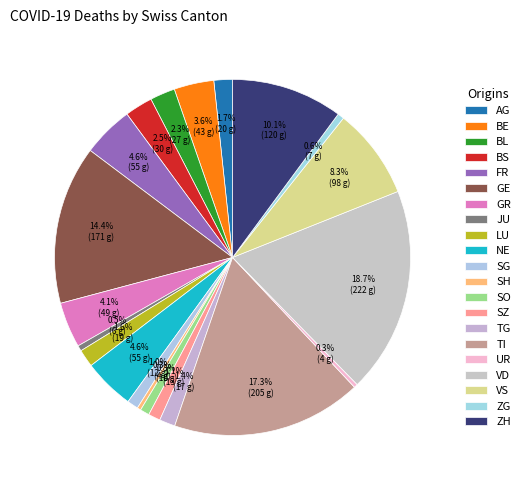

How many segments does this pie chart have?

21